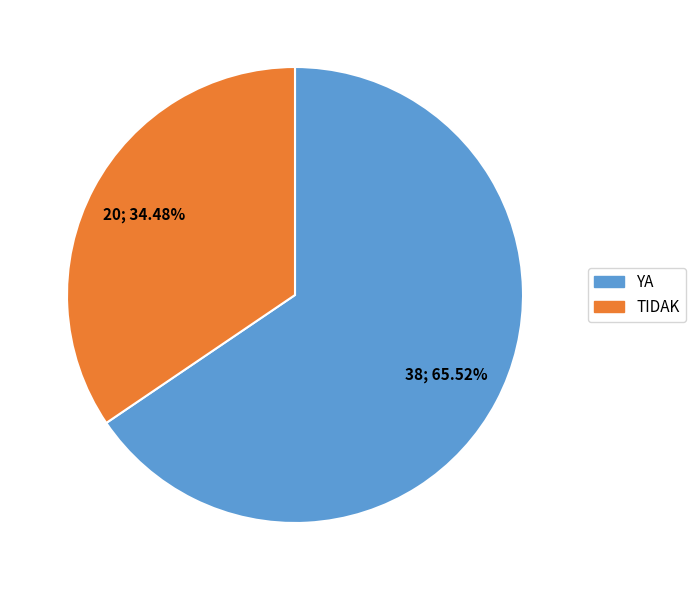

Rank the categories by value from lowest to highest.

TIDAK, YA